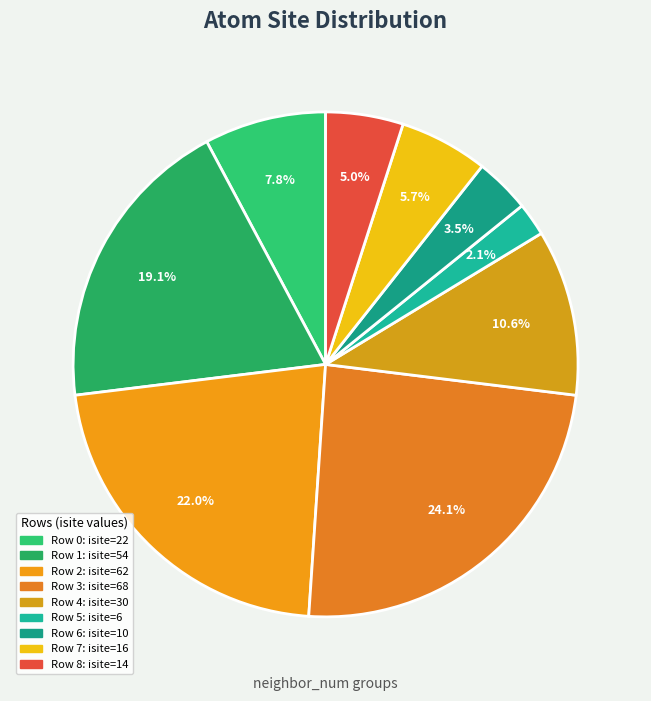

How many segments does this pie chart have?

9